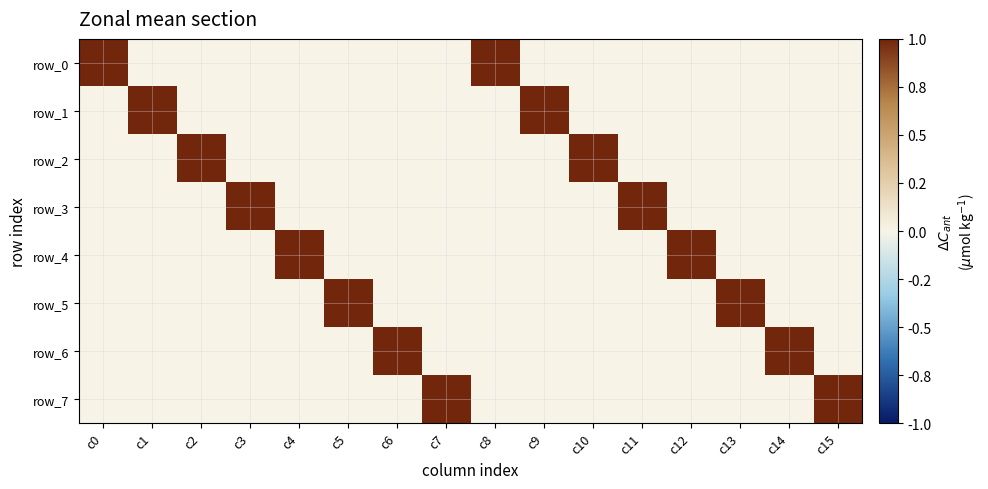

What is the total value across all series at c7?

1